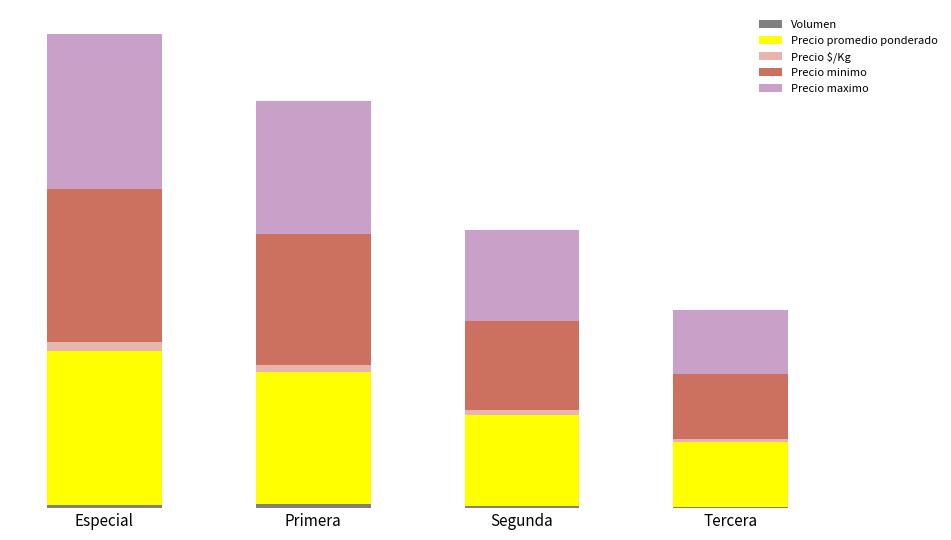

What is the difference between the Volumen values at Segunda and Primera?

1680